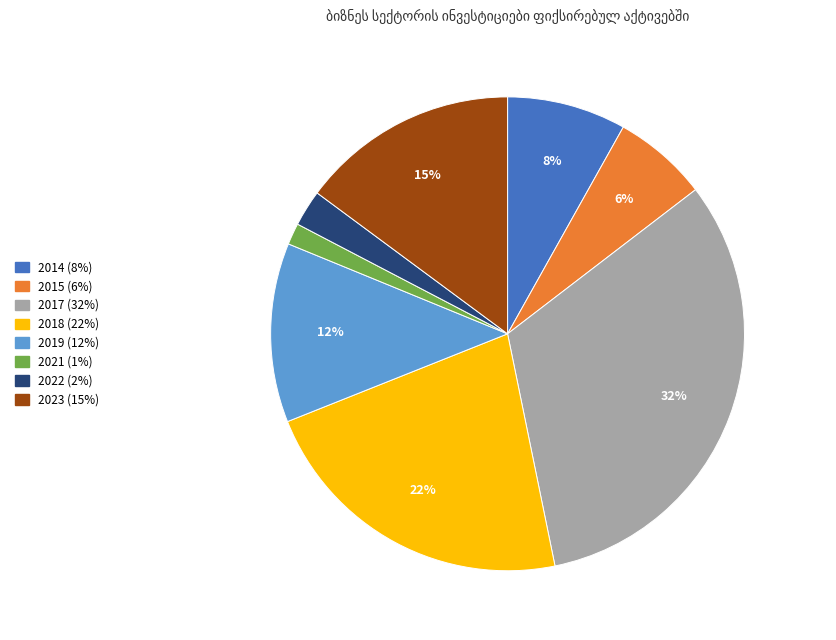

Is there any slice that represents more than half of the pie?

No